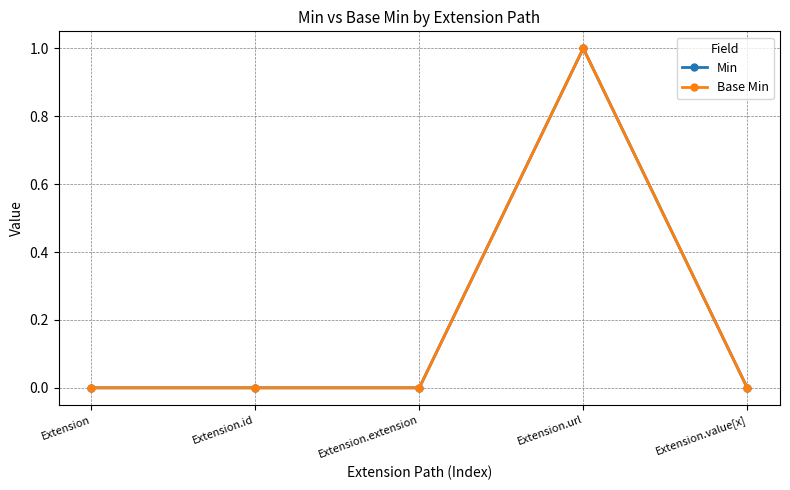

True or false: Min and Base Min intersect in this chart.

False